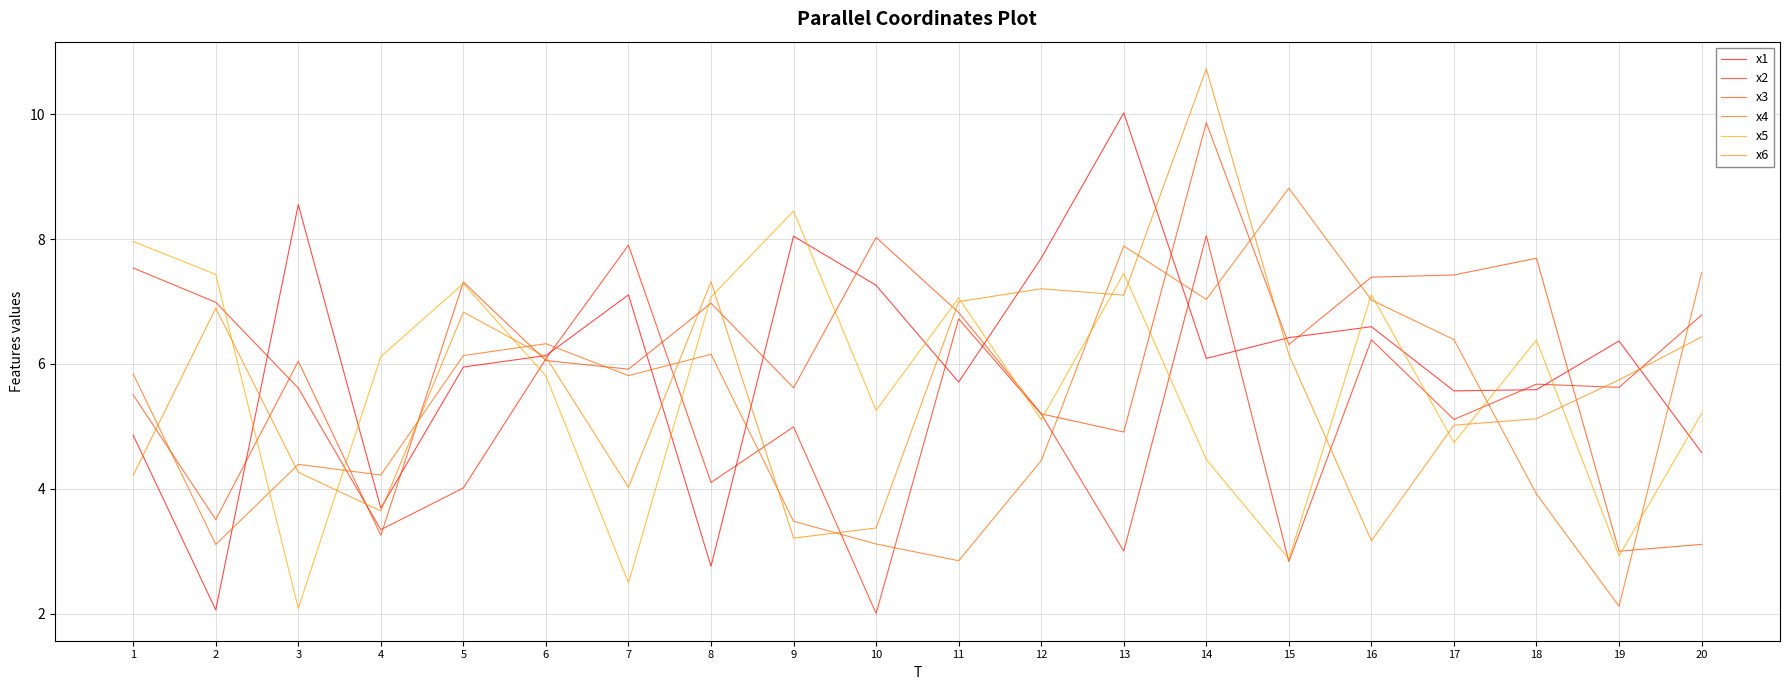

Reading left to right, transcribe all the data shown in this chart.

x1: 4.9	2.1	8.6	3.7	5.9	6.1	7.1	2.8	8.0	7.3	5.7	7.7	10.0	6.1	6.4	6.6	5.6	5.6	6.4	4.6
x2: 7.5	7.0	5.6	3.3	4.0	6.1	7.9	4.1	5.0	2.0	6.7	5.2	3.0	8.1	2.8	6.4	5.1	5.7	5.6	6.8
x3: 5.5	3.5	6.0	3.3	7.3	6.1	5.9	7.0	5.6	8.0	6.8	5.2	4.9	9.9	6.3	7.4	7.4	7.7	3.0	3.1
x4: 5.8	3.1	4.4	4.2	6.1	6.3	5.8	6.2	3.5	3.1	2.8	4.5	7.9	7.0	8.8	7.0	6.4	3.9	2.1	7.5
x5: 8.0	7.4	2.1	6.1	7.3	5.8	2.5	7.1	8.4	5.3	7.1	5.1	7.4	4.5	2.9	7.1	4.7	6.4	2.9	5.2
x6: 4.2	6.9	4.3	3.6	6.8	6.1	4.0	7.3	3.2	3.4	7.0	7.2	7.1	10.7	6.2	3.2	5.0	5.1	5.7	6.4